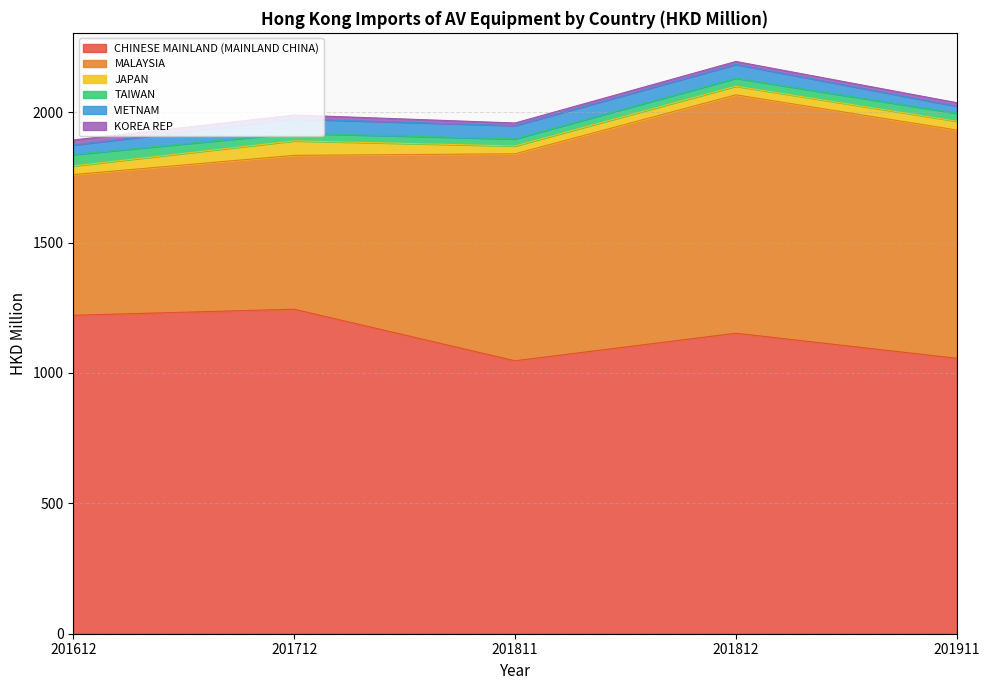

The JAPAN series shows 33.8 at 201911. True or false?

True